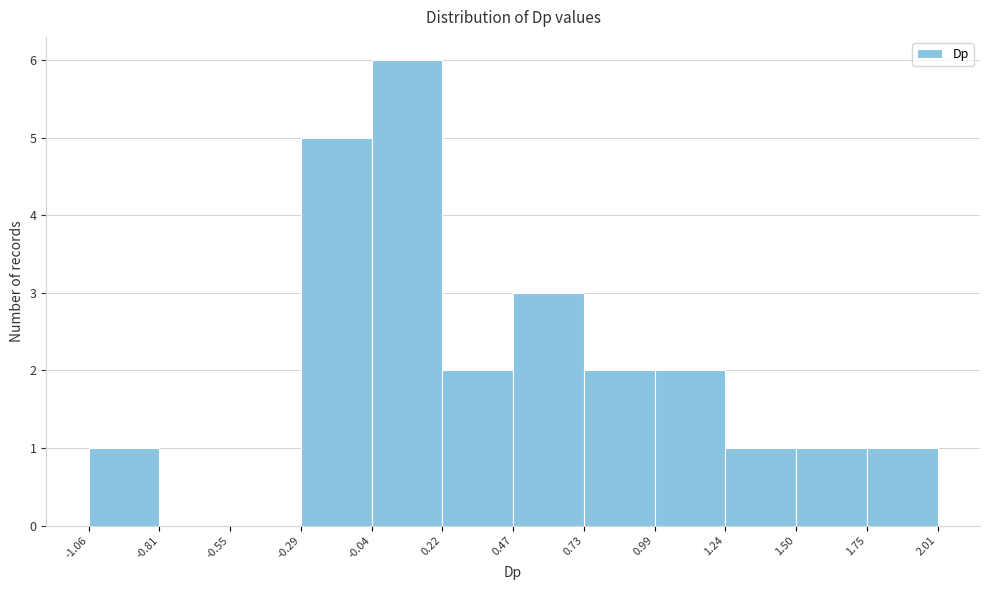

Reading left to right, transcribe this chart: for each bar, give the range it covers on the x-axis and its height. The values are not printed on the chart, so give them approximately, as read against the axis.

-1.06 to -0.81: 1
-0.81 to -0.55: 0
-0.55 to -0.29: 0
-0.29 to -0.04: 5
-0.04 to 0.22: 6
0.22 to 0.47: 2
0.47 to 0.73: 3
0.73 to 0.99: 2
0.99 to 1.24: 2
1.24 to 1.50: 1
1.50 to 1.75: 1
1.75 to 2.01: 1